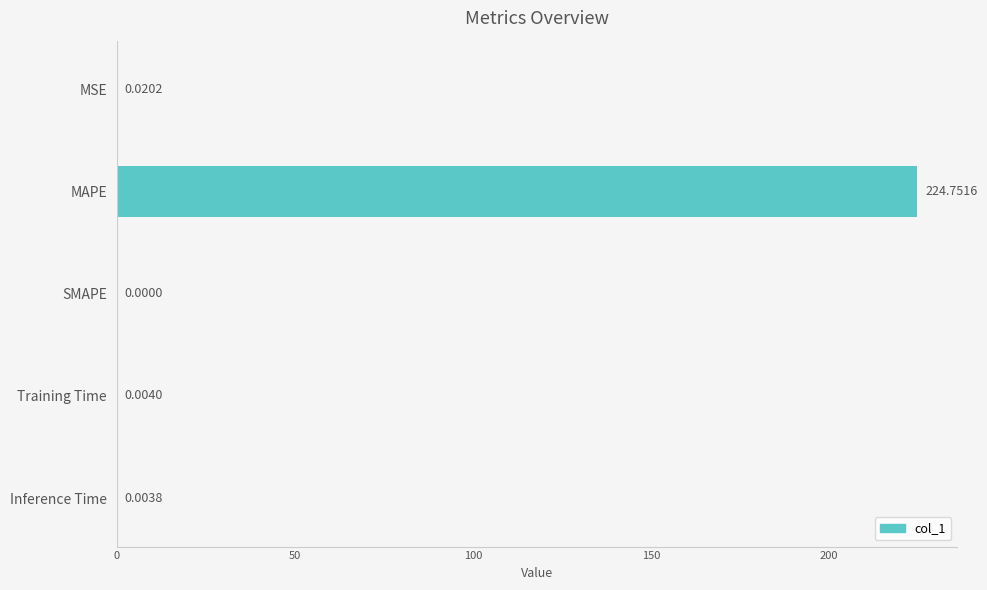

Which label corresponds to the largest value in the chart?

MAPE